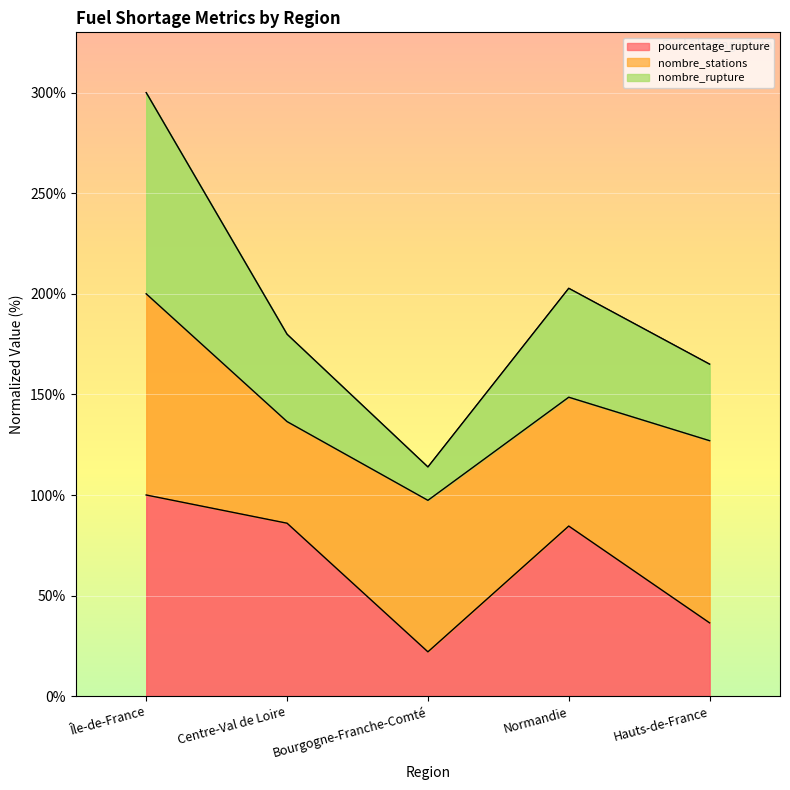

At which category does the chart reach its peak across all series?

Île-de-France